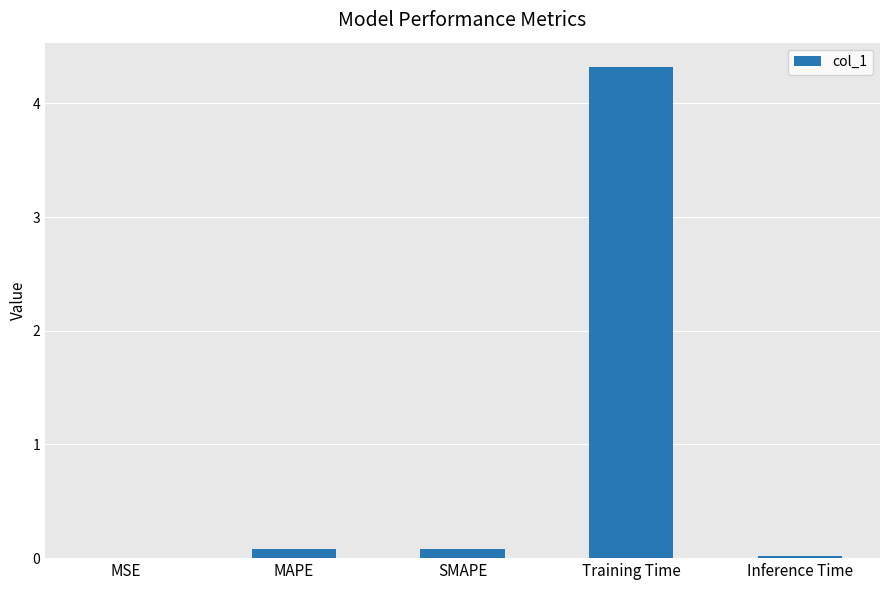

What is the change in value from Training Time to Inference Time?

-4.3